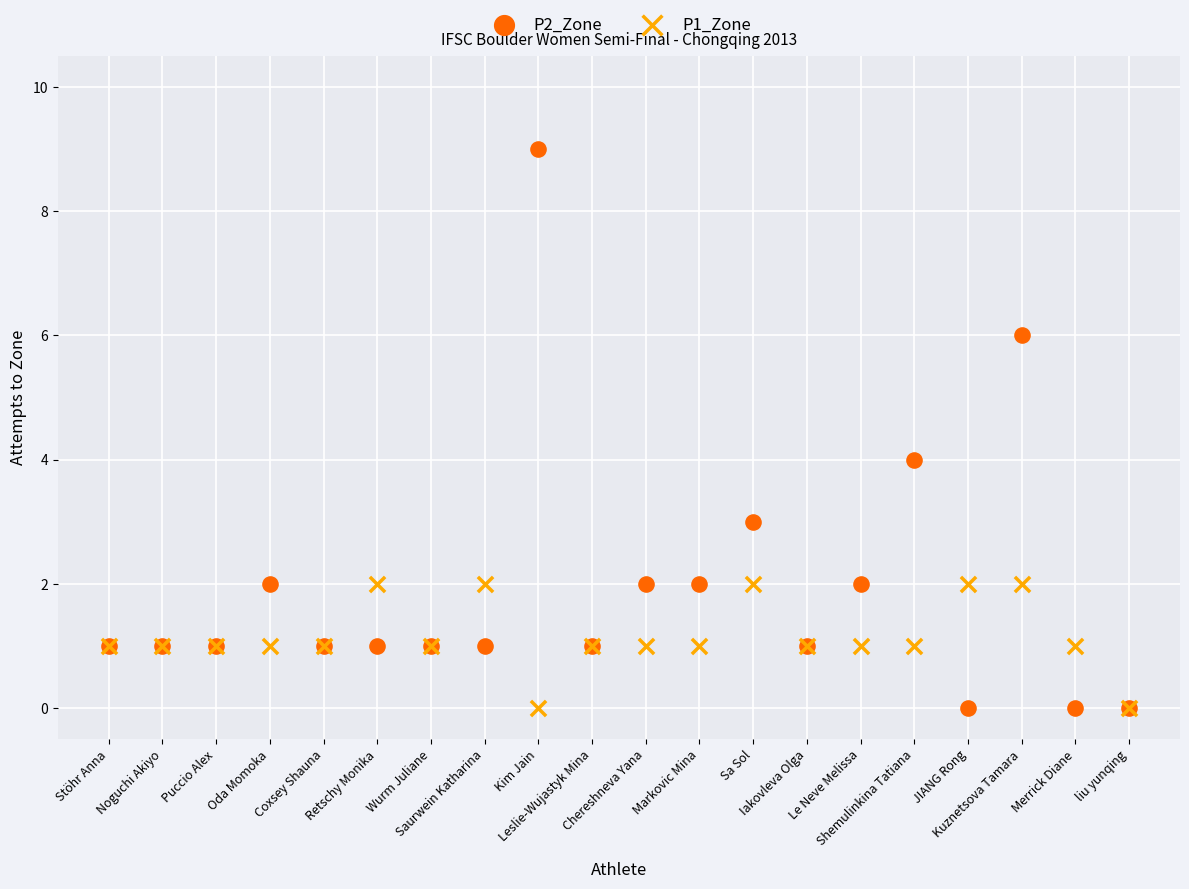

Which series reaches the maximum Y coordinate?

P2_Zone